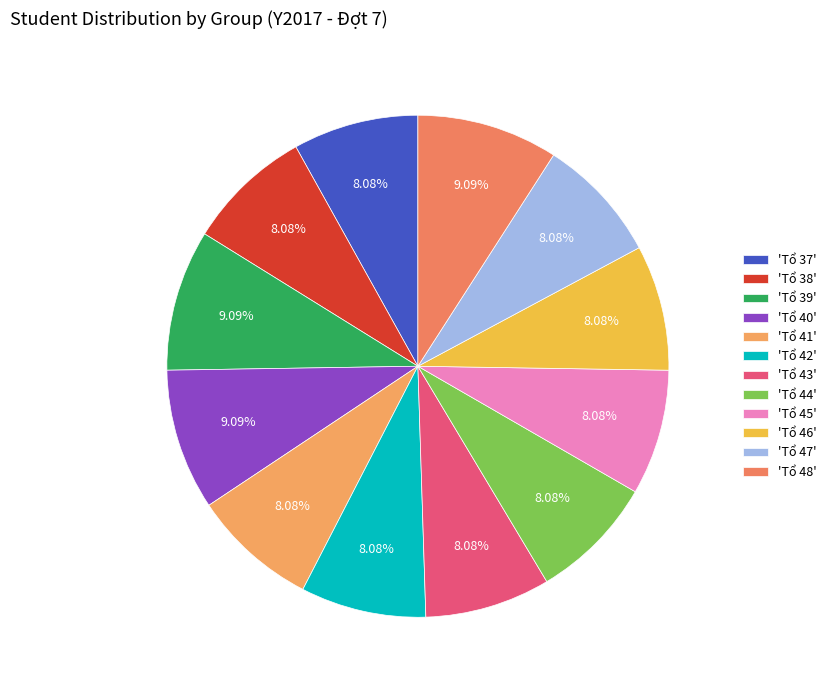

Which slice is the smallest?

Tổ 37